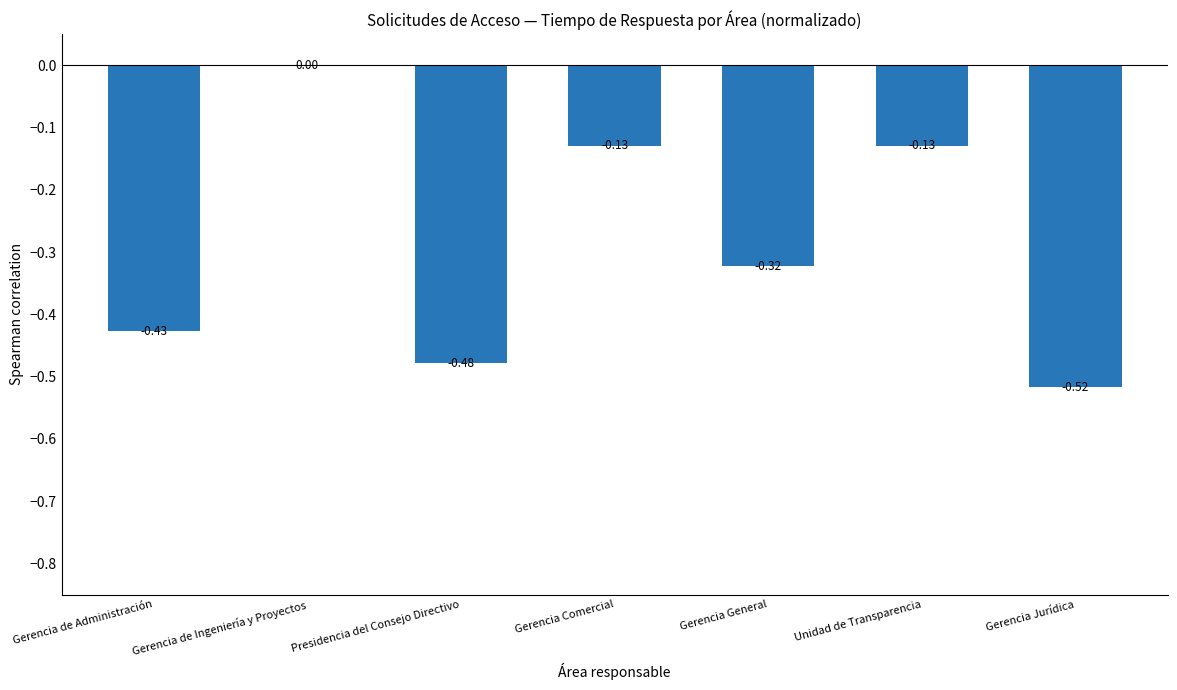

Between Gerencia Comercial and Gerencia General, which is larger?

Gerencia Comercial